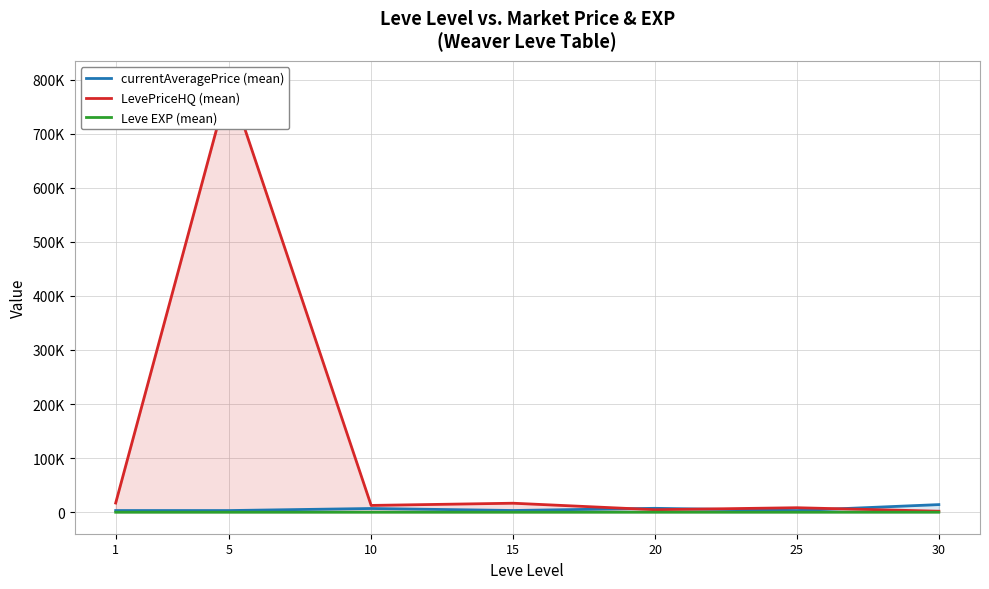

At which category is the sum across all series the highest?

5